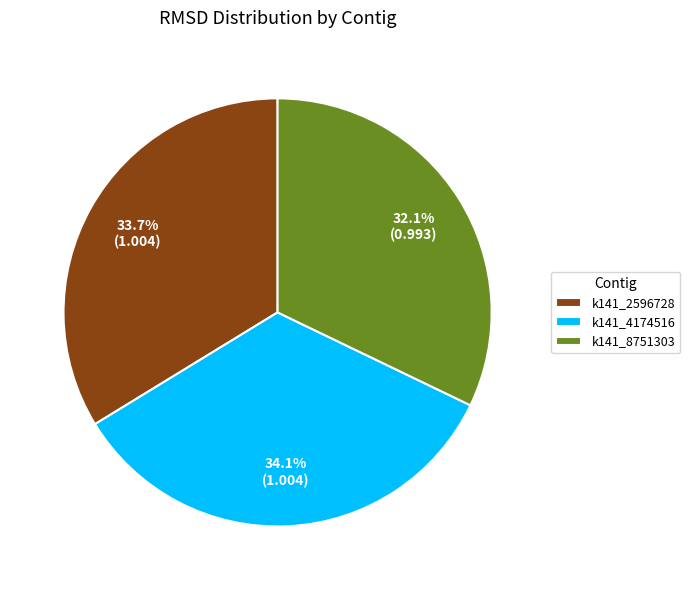

Between k141_8751303 and k141_4174516, which is larger?

k141_4174516